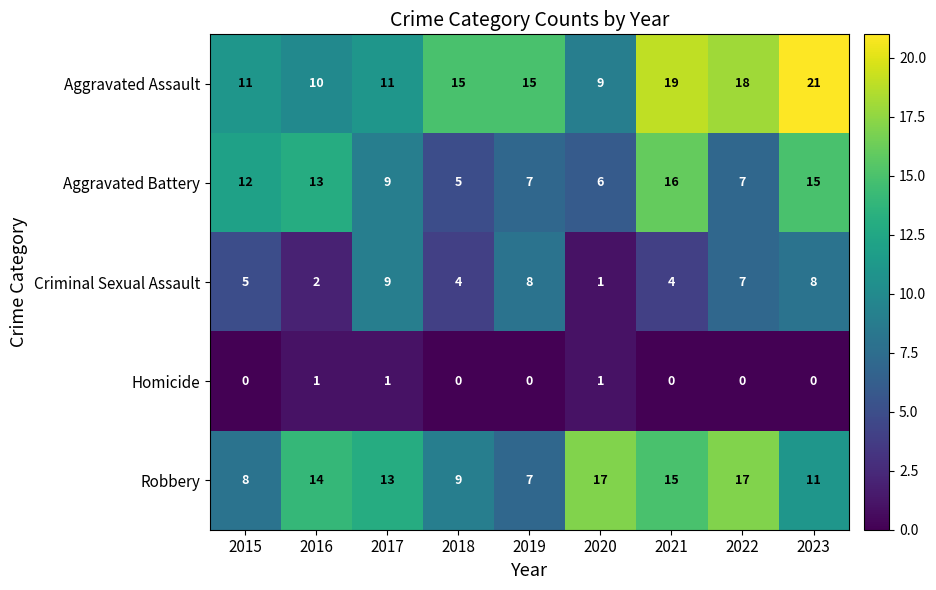

At which label is Criminal Sexual Assault closest to 5?

2015